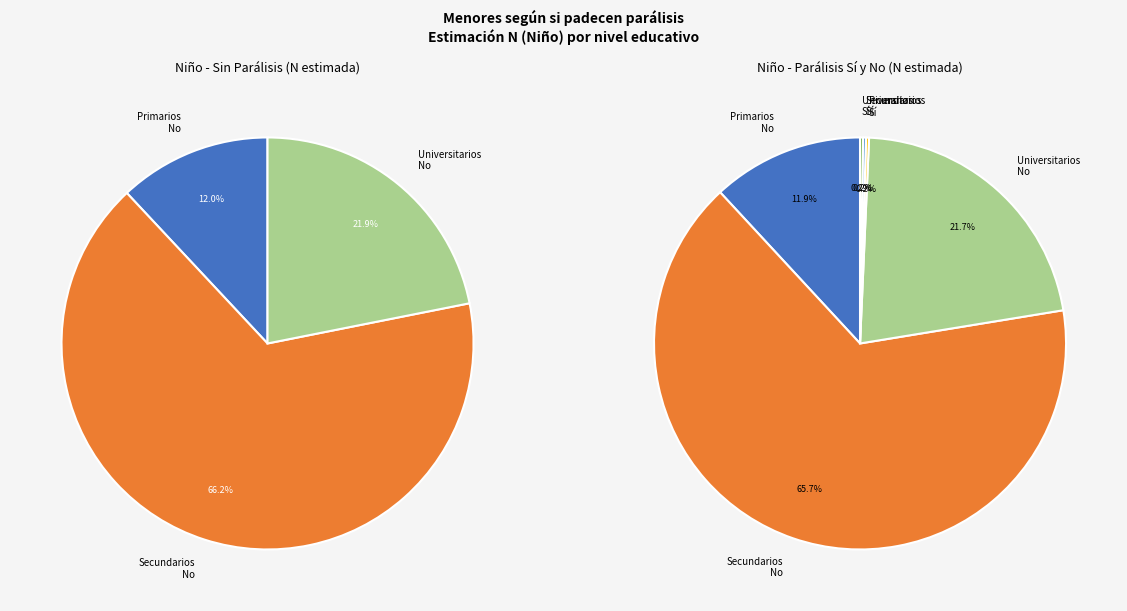

What is the change in value from Primarios - Si to Universitarios - Si?

-27